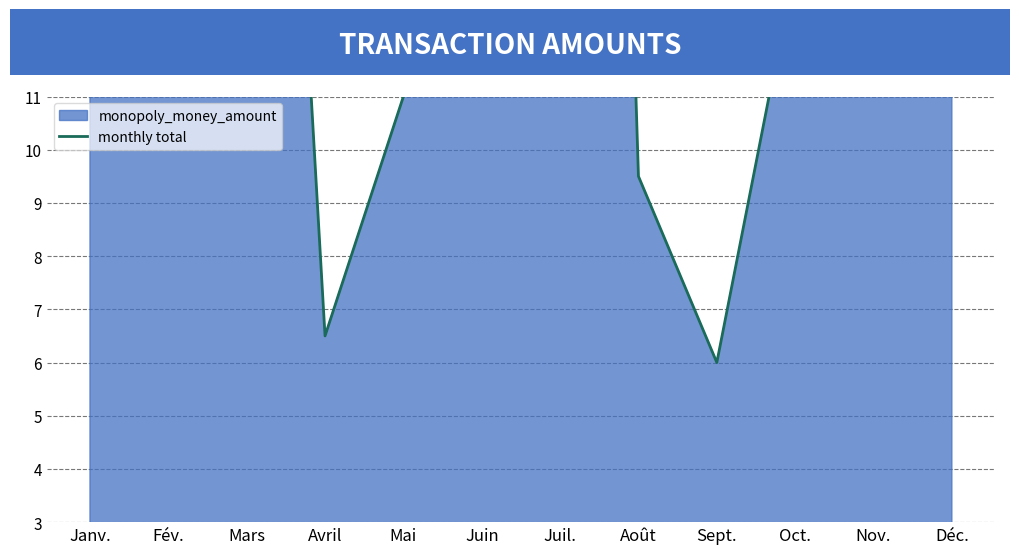

Rank the categories by value from highest to lowest.

Juil., Fév., Mars, Juin, Janv., Nov., Oct., Déc., Mai, Août, Avril, Sept.